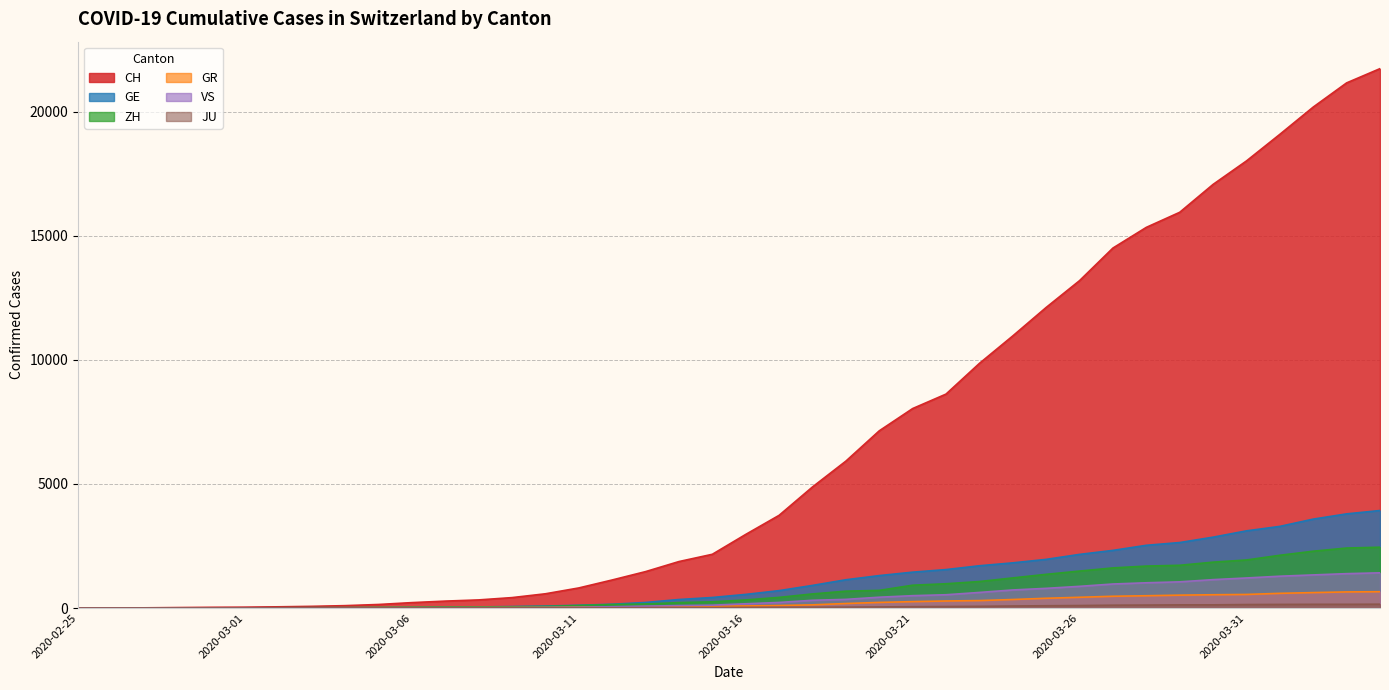

Which category has the lowest value in the ZH series?

2020-02-25